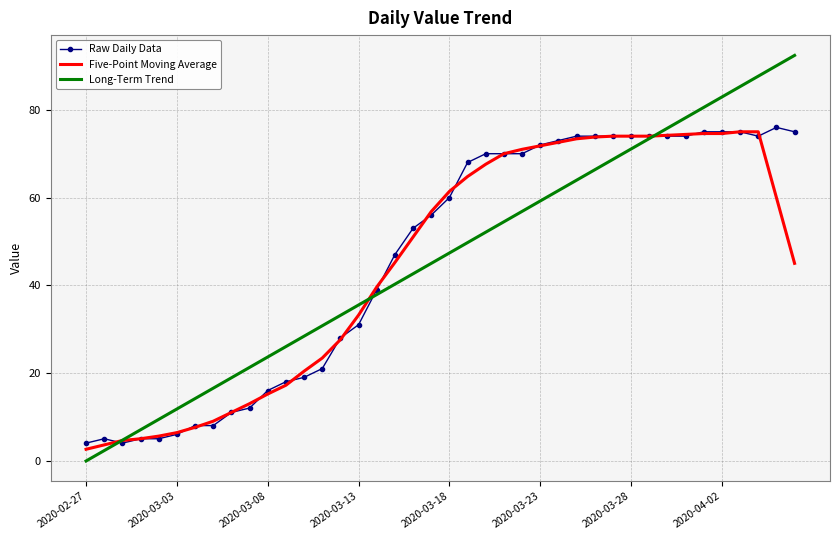

Which series has the widest spread of values?

Long-Term Trend